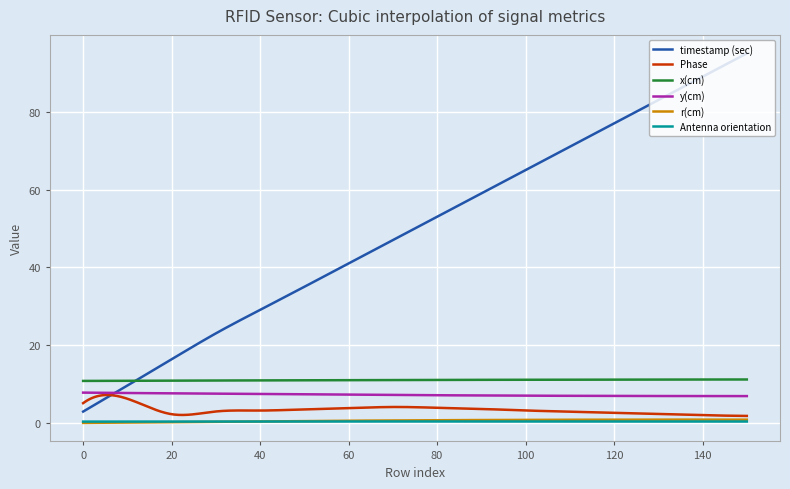

True or false: timestamp (sec) and r(cm) cross at least once.

False